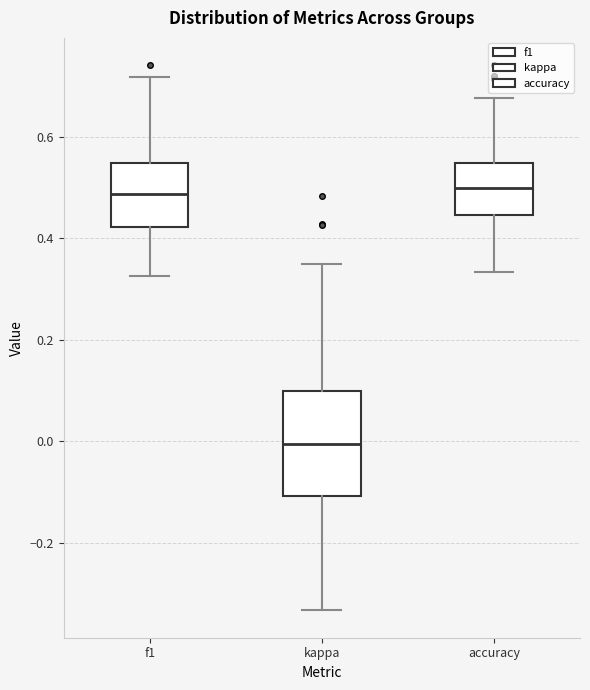

Comparing the boxes themselves (not the whiskers), which one is the tallest?

kappa